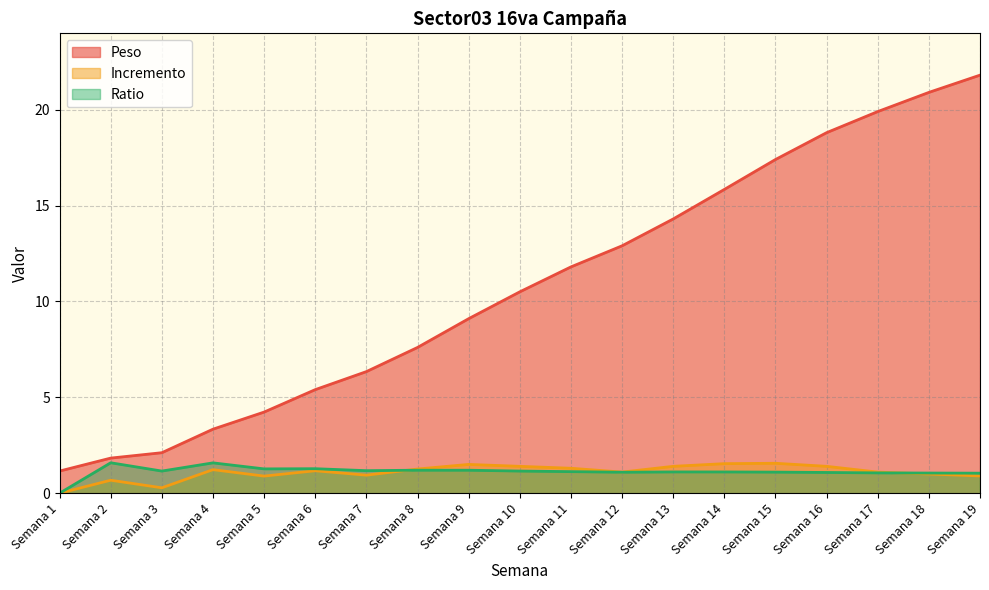

True or false: Peso and Incremento intersect in this chart.

False